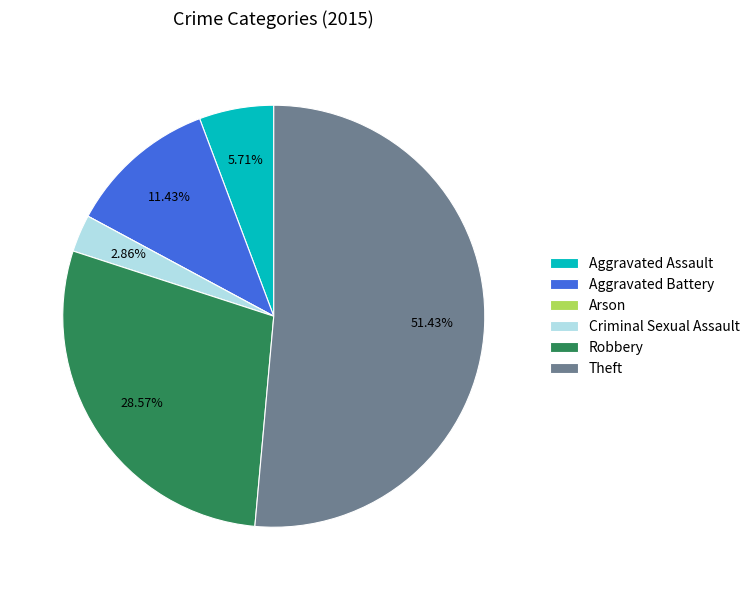

Approximately how many times larger is the value at Robbery compared to Theft?

0.6